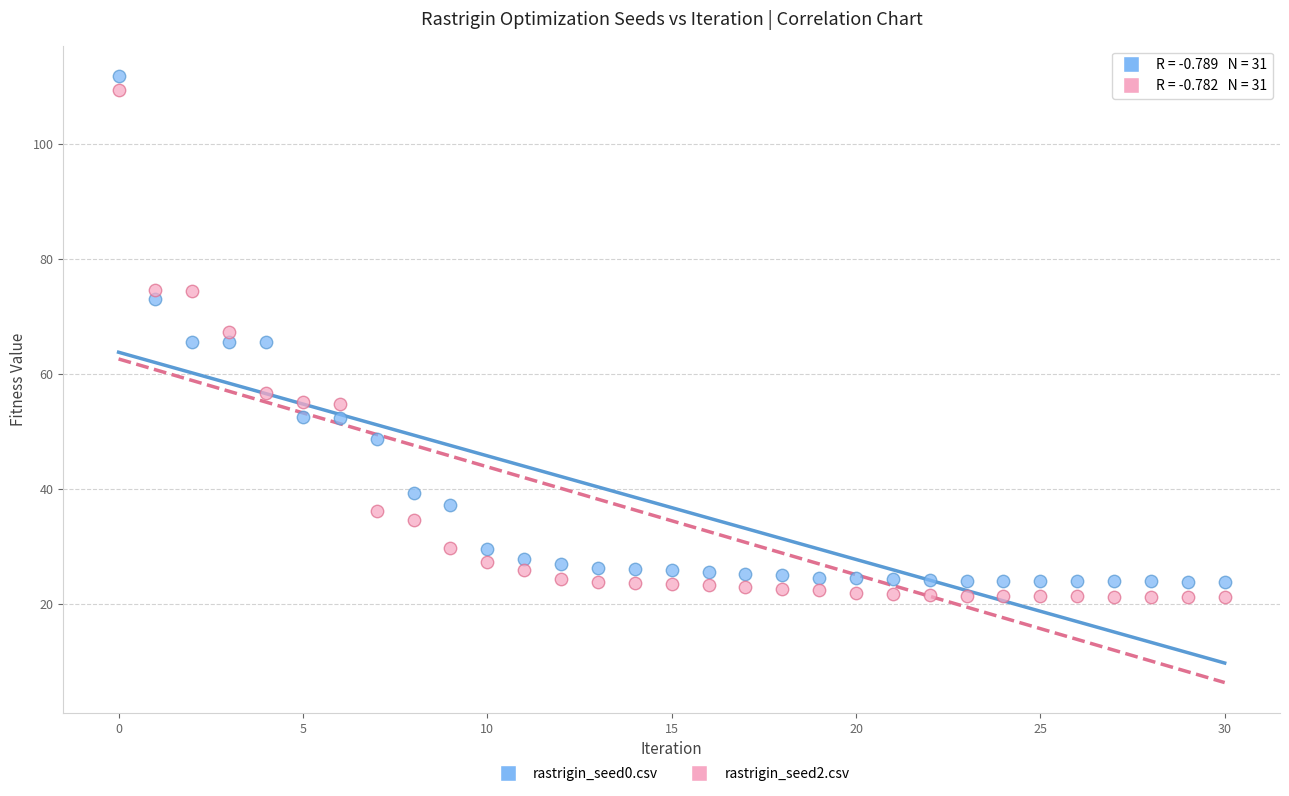

What are all the series names shown in the legend?

rastrigin_seed0.csv, rastrigin_seed2.csv